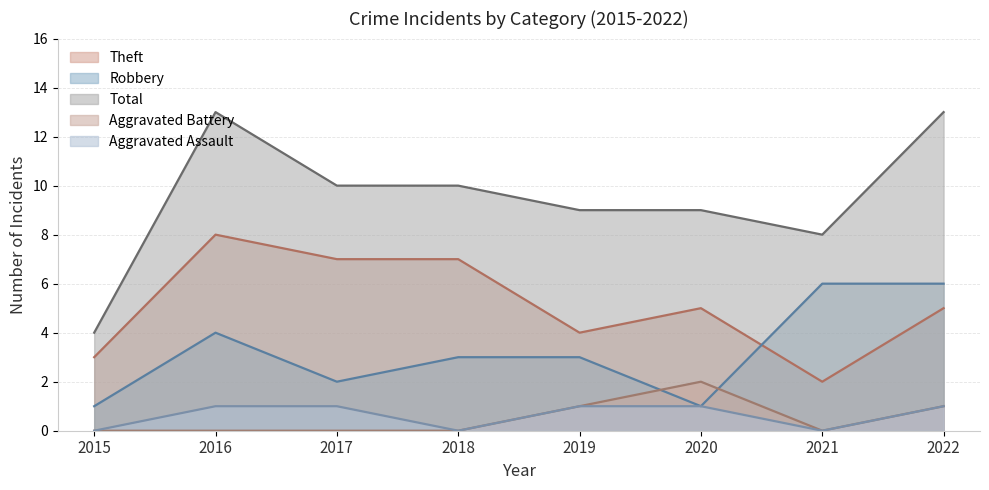

At which category does the chart reach its minimum across all series?

2015